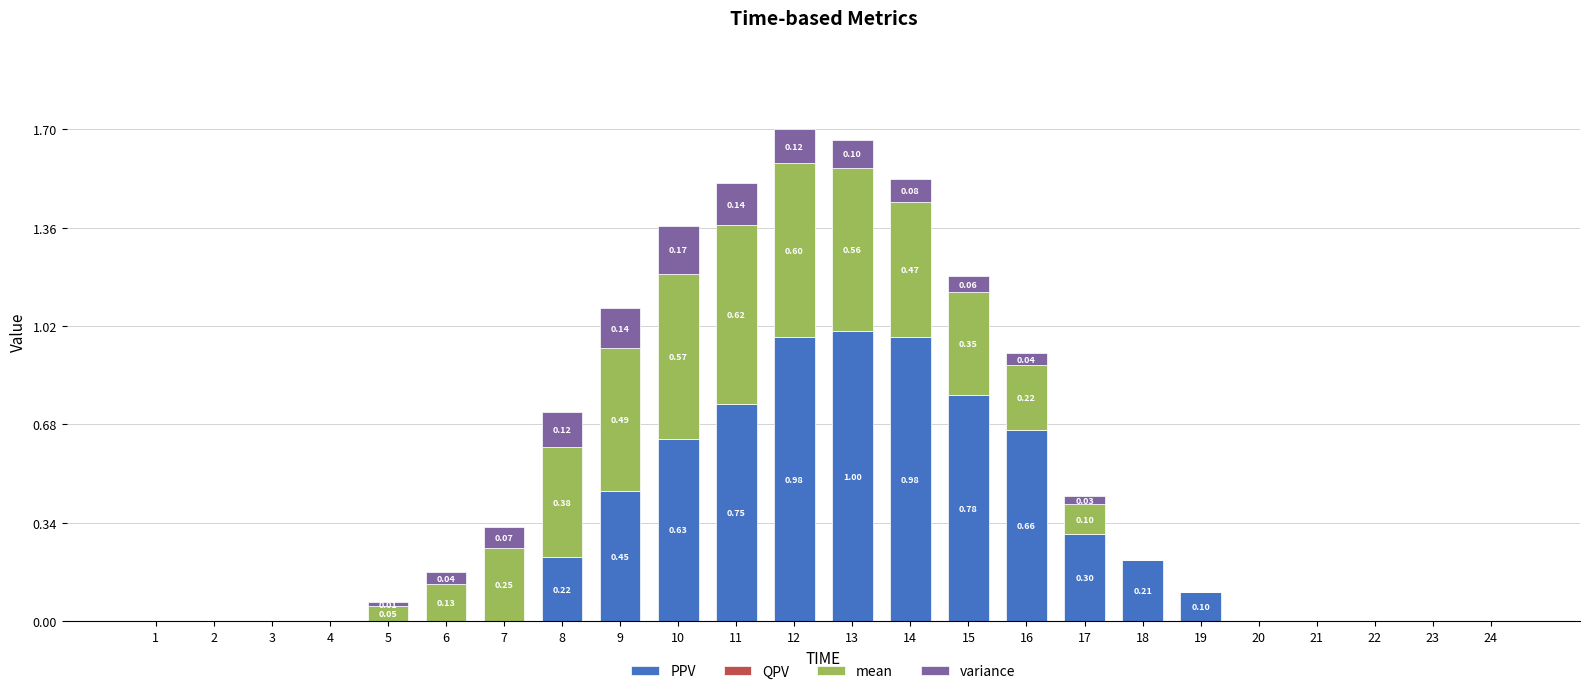

What is the total value across all series at 10?

1.4